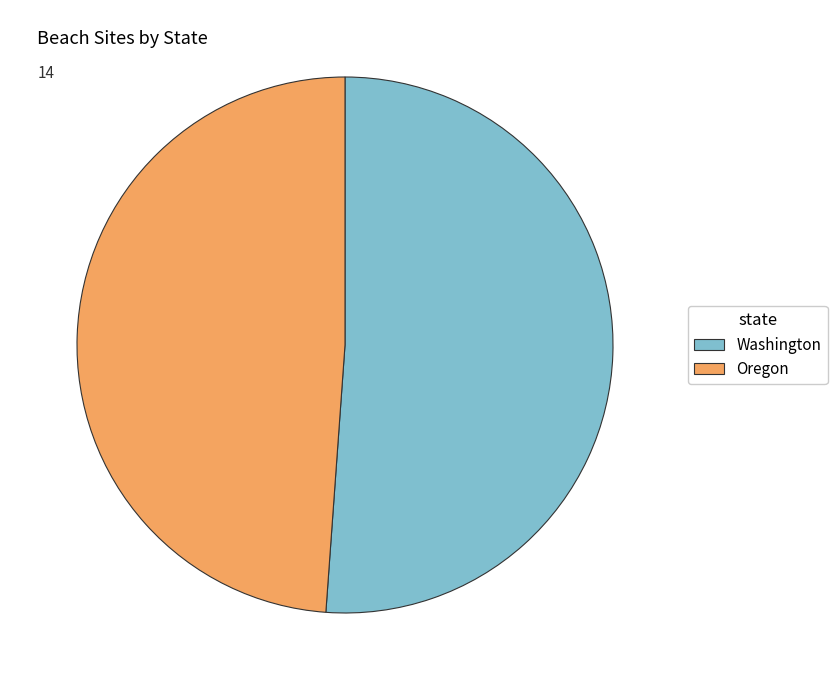

What is the ratio of the value at Oregon to the value at Washington?

1.0